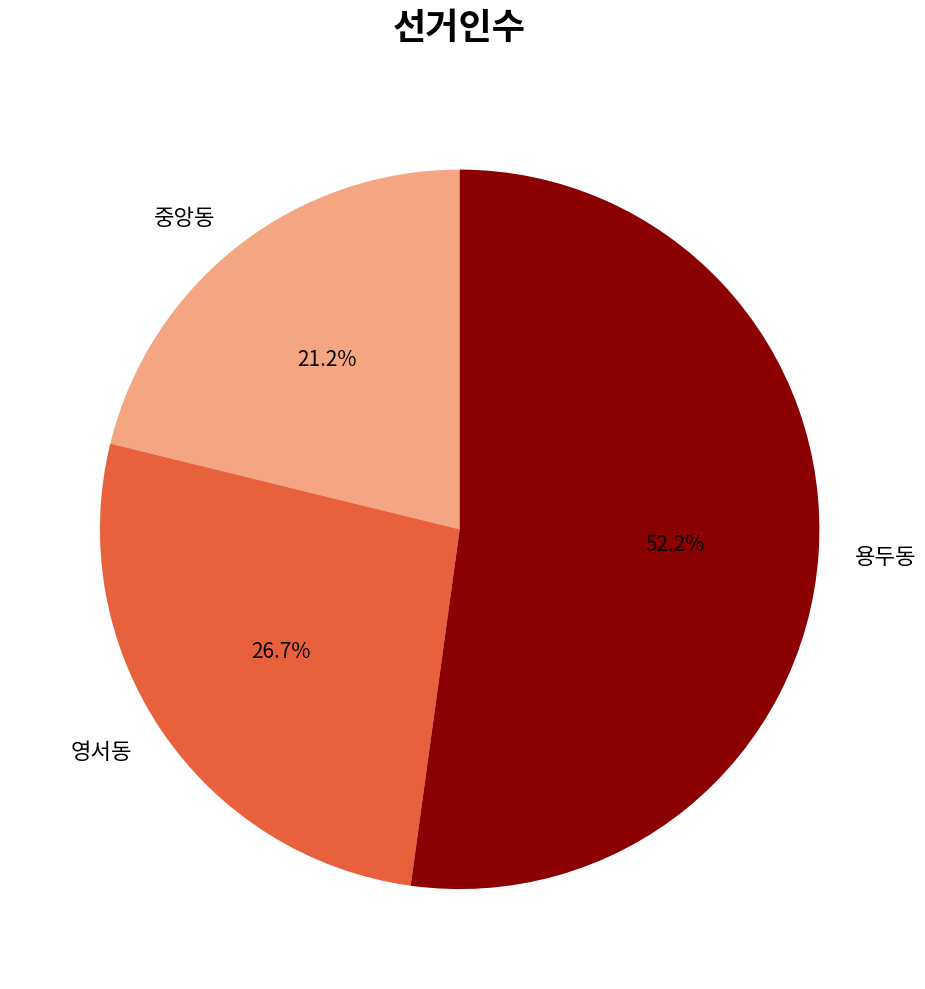

Which category has the biggest portion of the pie?

용두동